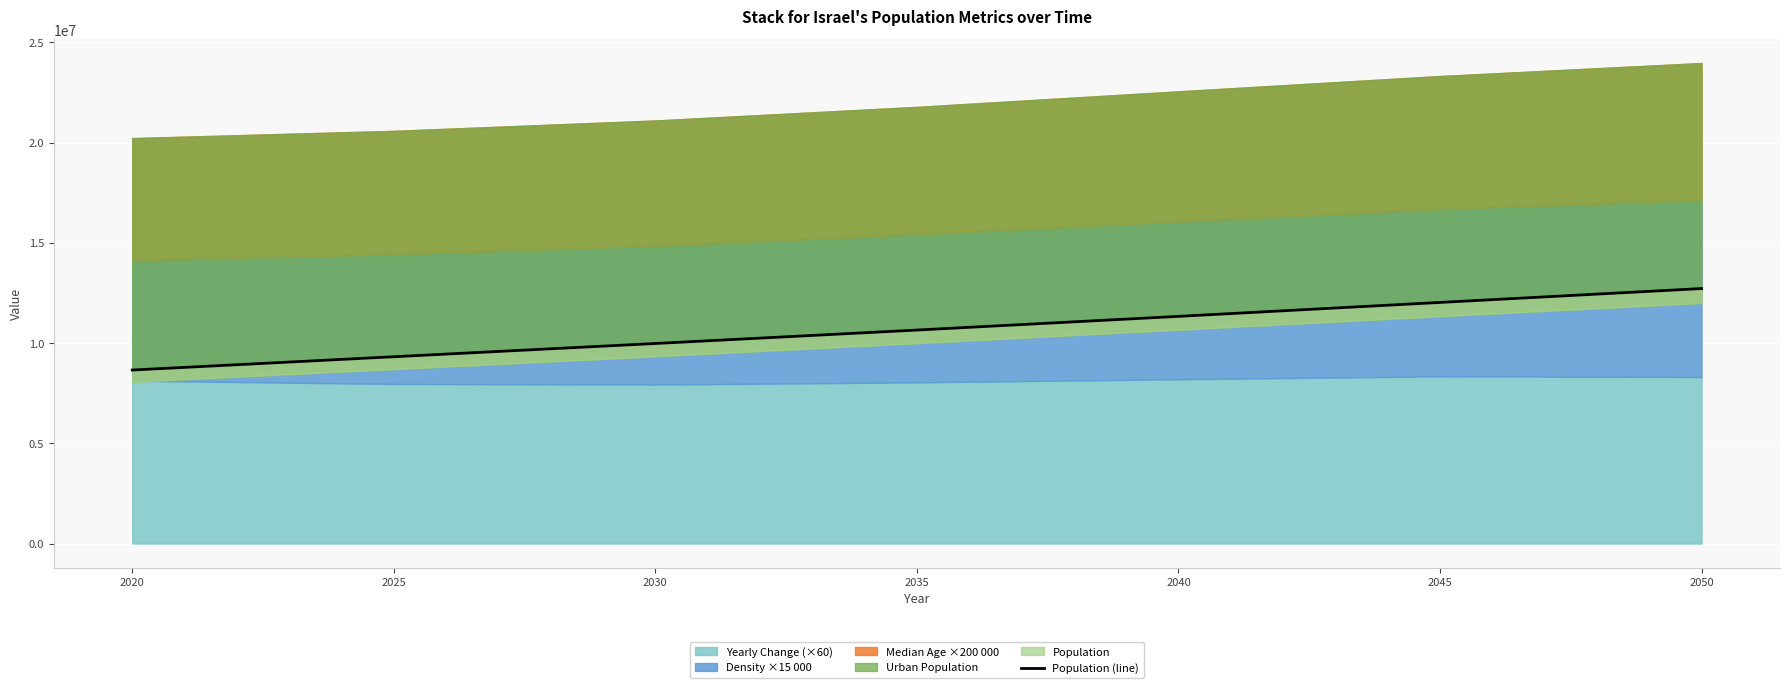

Rank the categories by value from lowest to highest.

2020, 2025, 2030, 2035, 2040, 2045, 2050